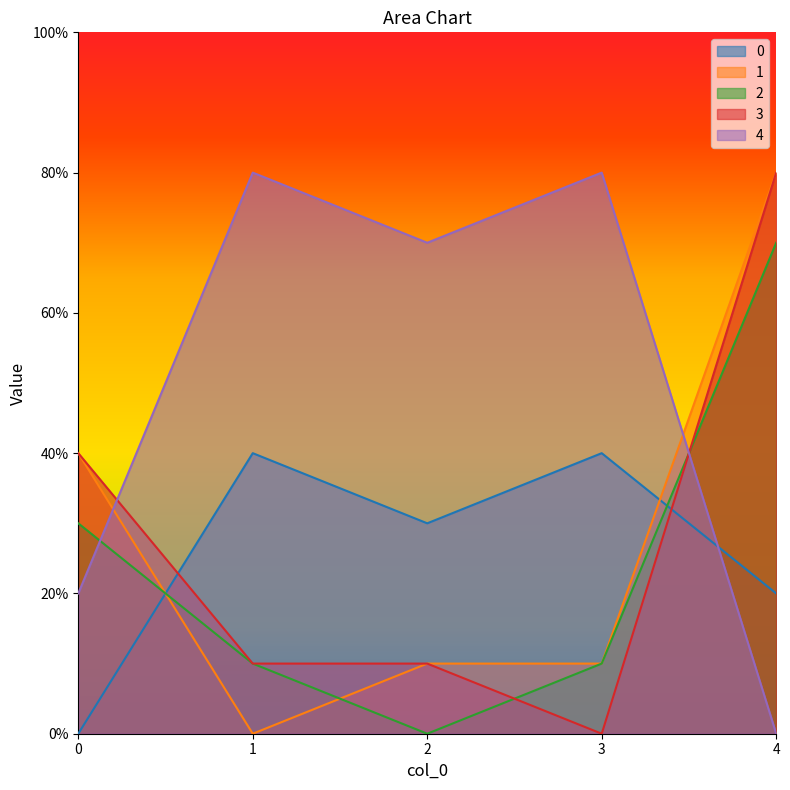

True or false: 3 and 4 cross at least once.

True